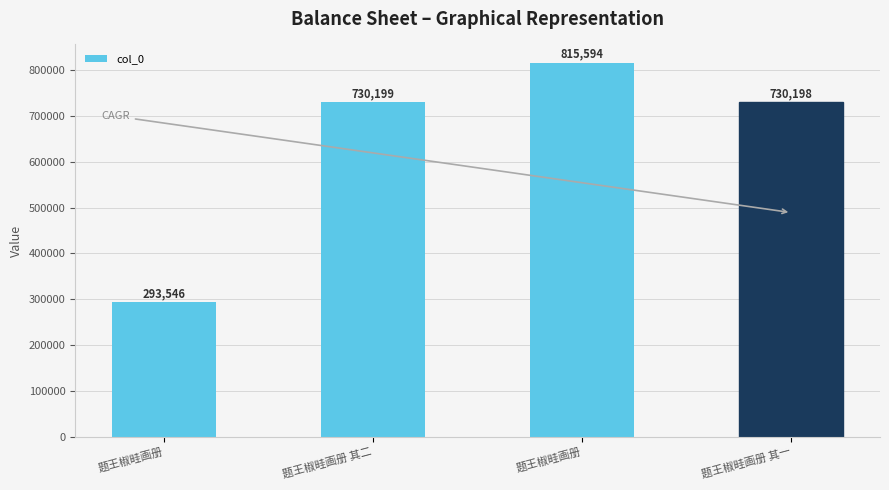

How many categories are shown in the chart?

4